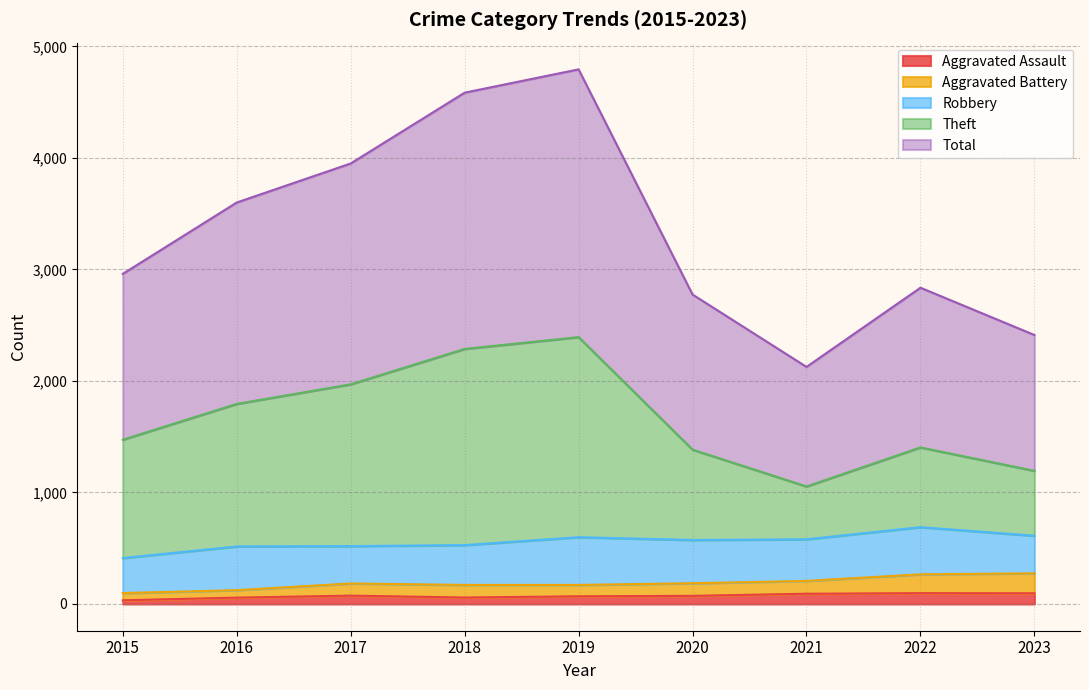

What is the minimum value shown in the chart?

33